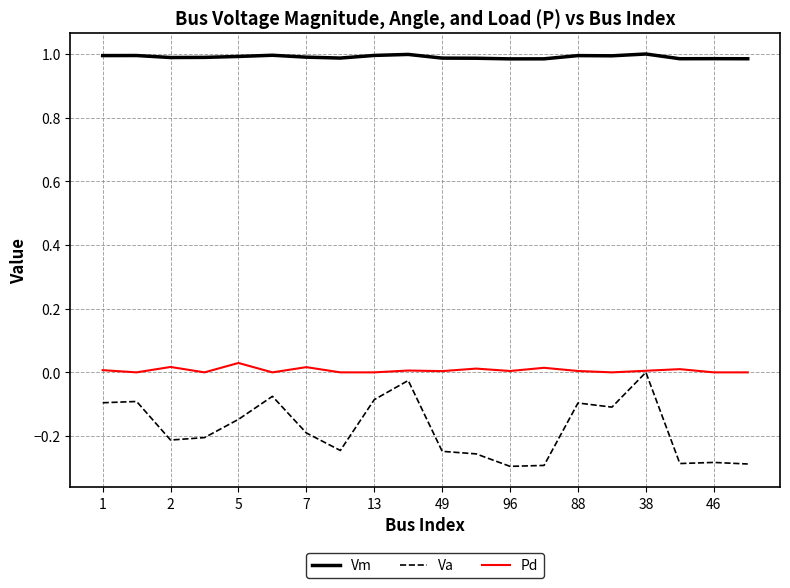

Which series has the largest range (max minus min)?

Va